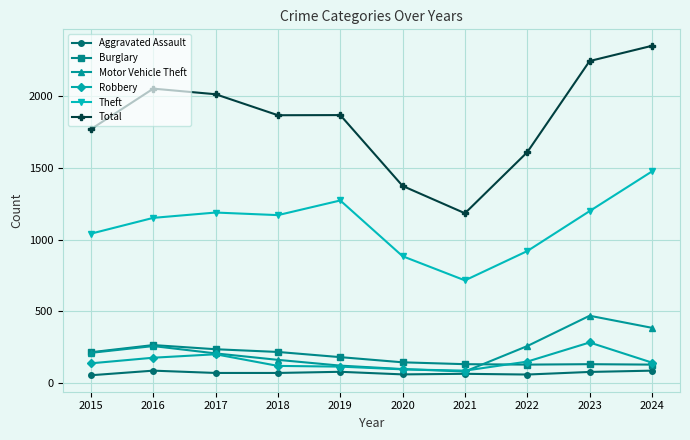

What is the total value across all series at 2017?

3918